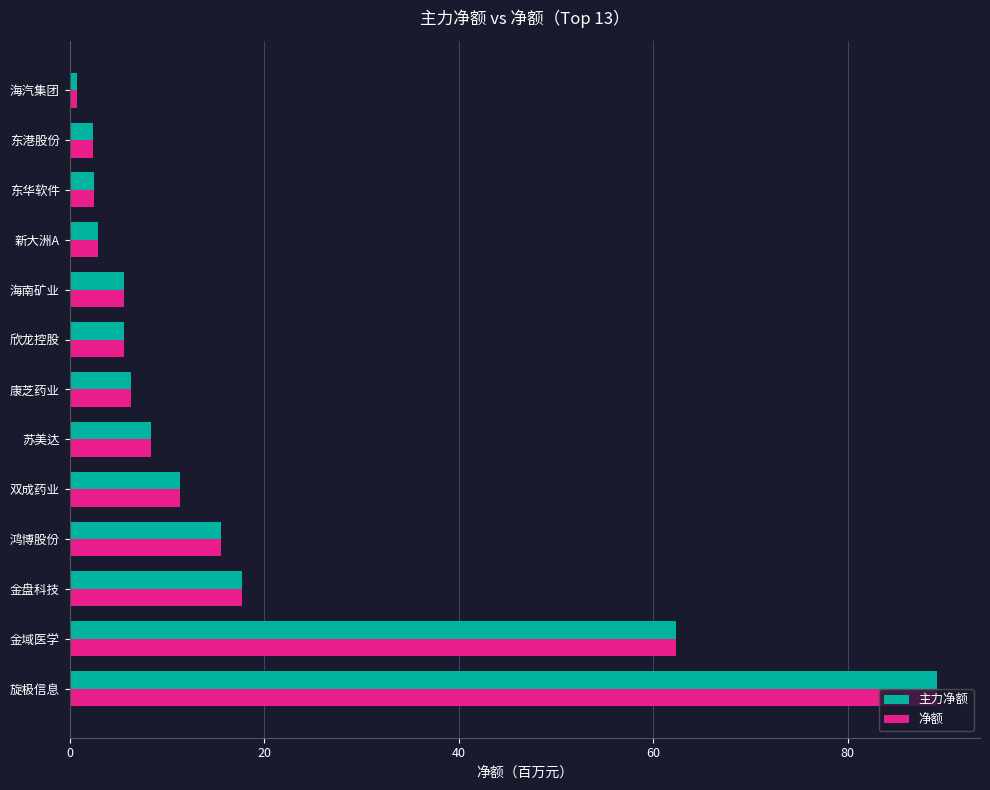

What is the average value of the 主力净额 series?

17.7